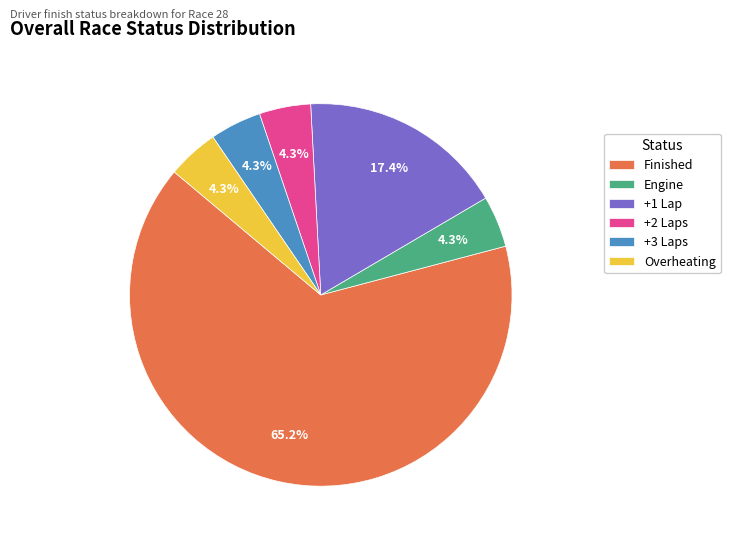

To the nearest percent, what portion does +2 Laps represent?

4%